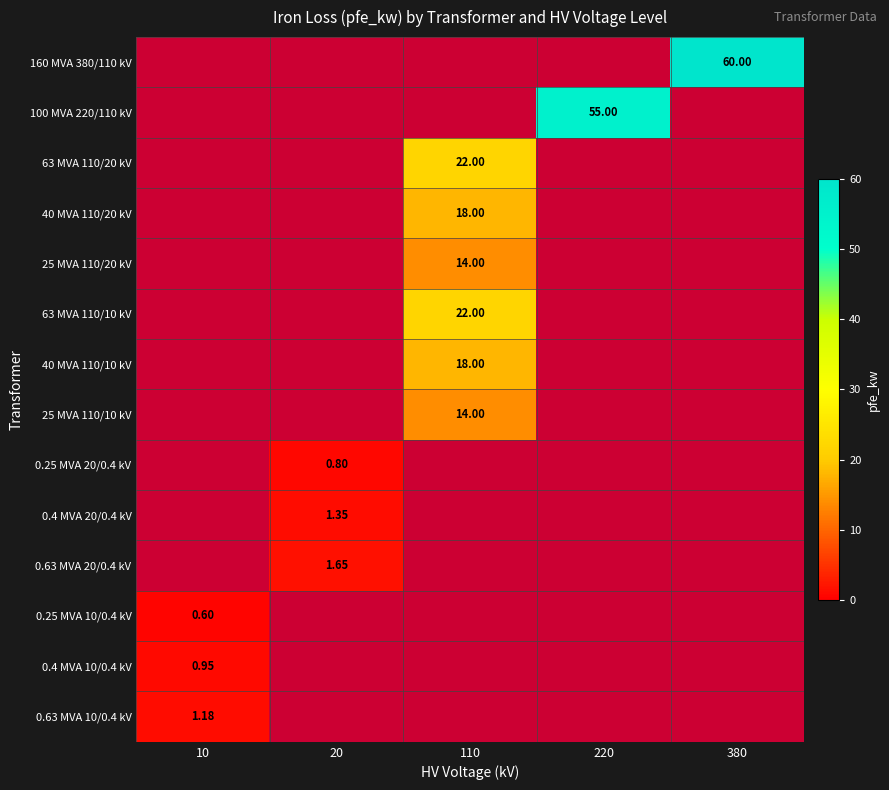

What is the smallest value displayed?

0.6